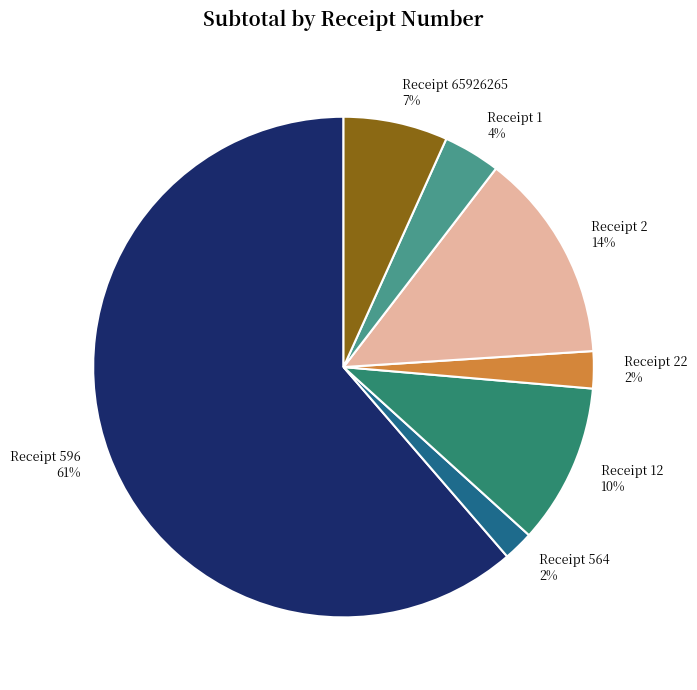

The Receipt 1 4% slice represents 4% of the pie. True or false?

True